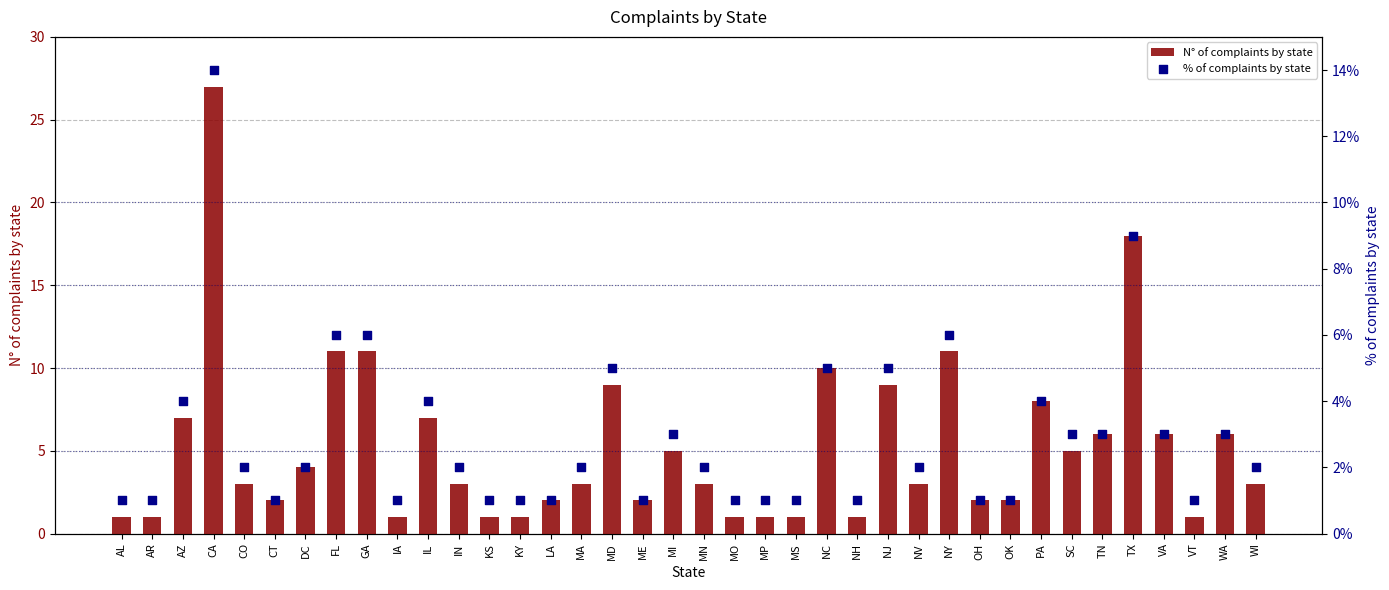

Which series has the largest total across all categories?

N° of complaints by state